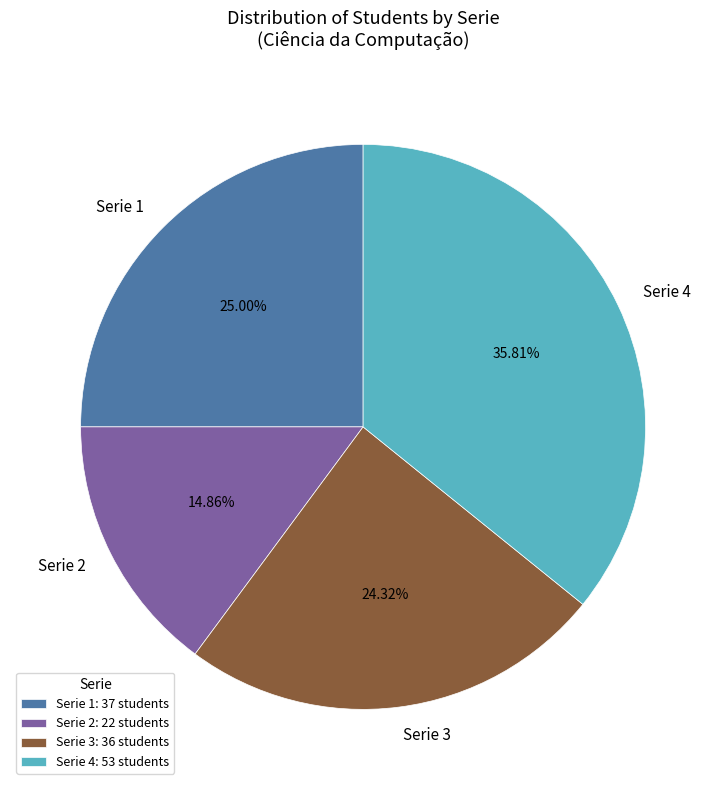

To the nearest percent, what is the average slice percentage?

25%